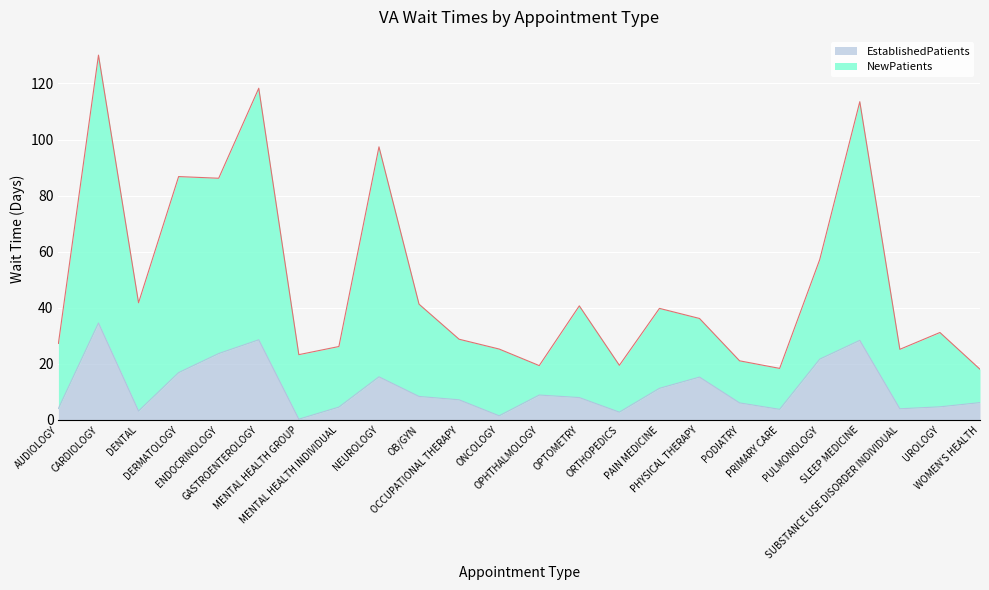

Which series has the largest total across all categories?

NewPatients